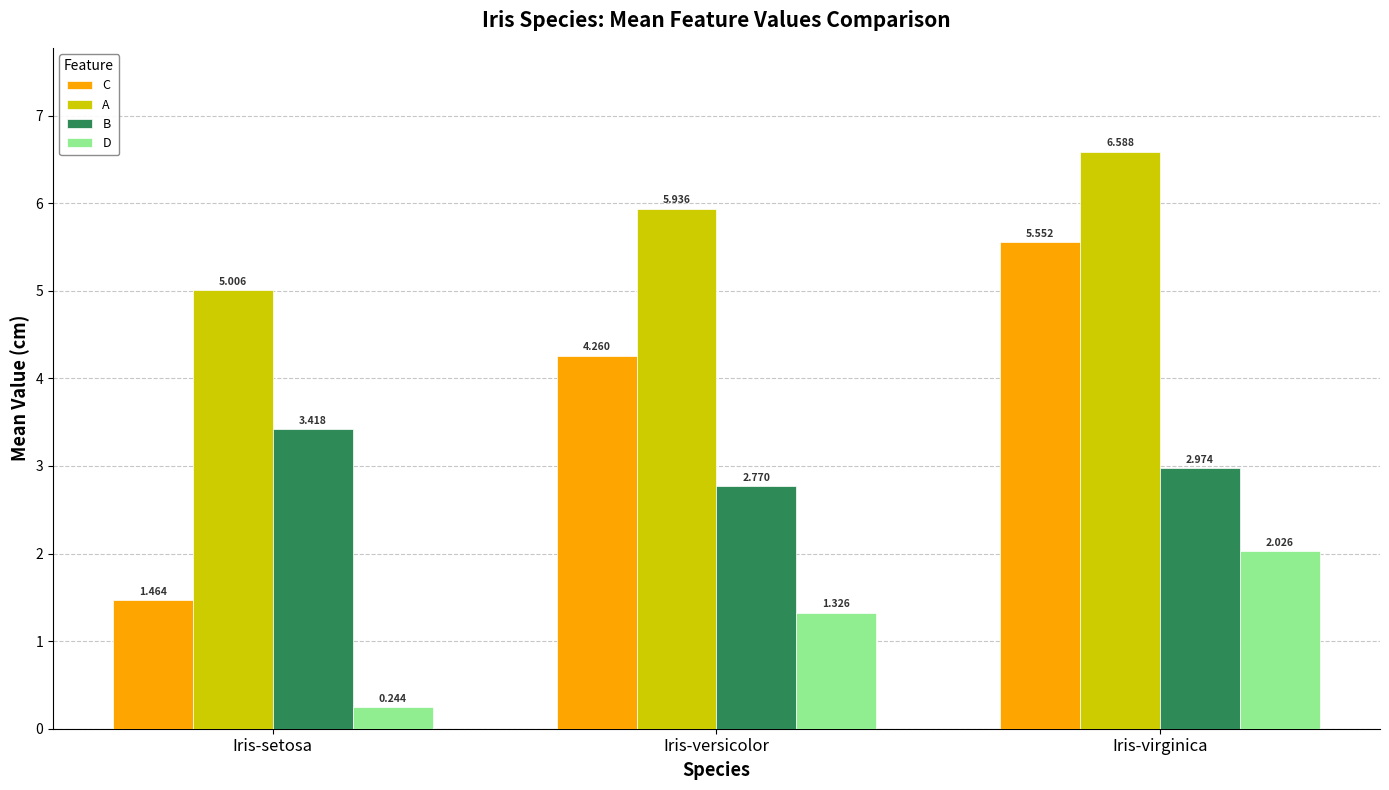

Between Iris-versicolor and Iris-virginica, which series saw the biggest shift?

C